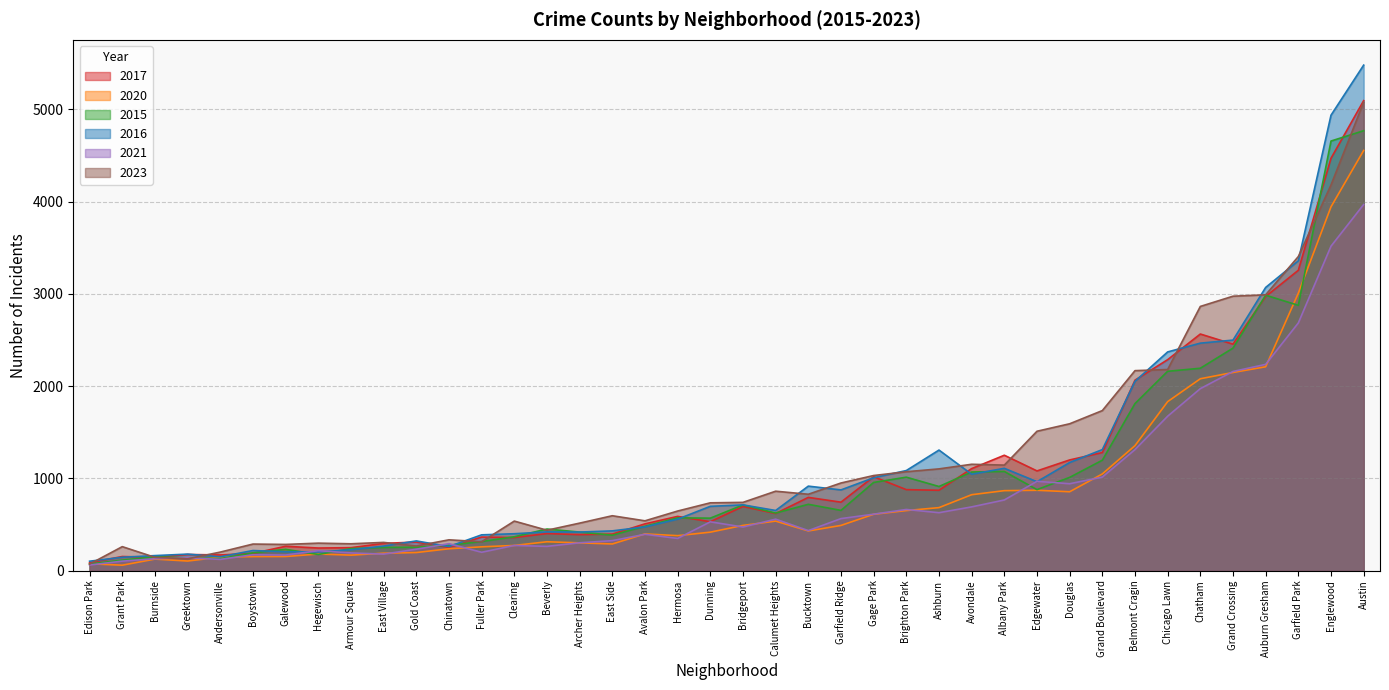

At which category is the sum across all series the highest?

Austin